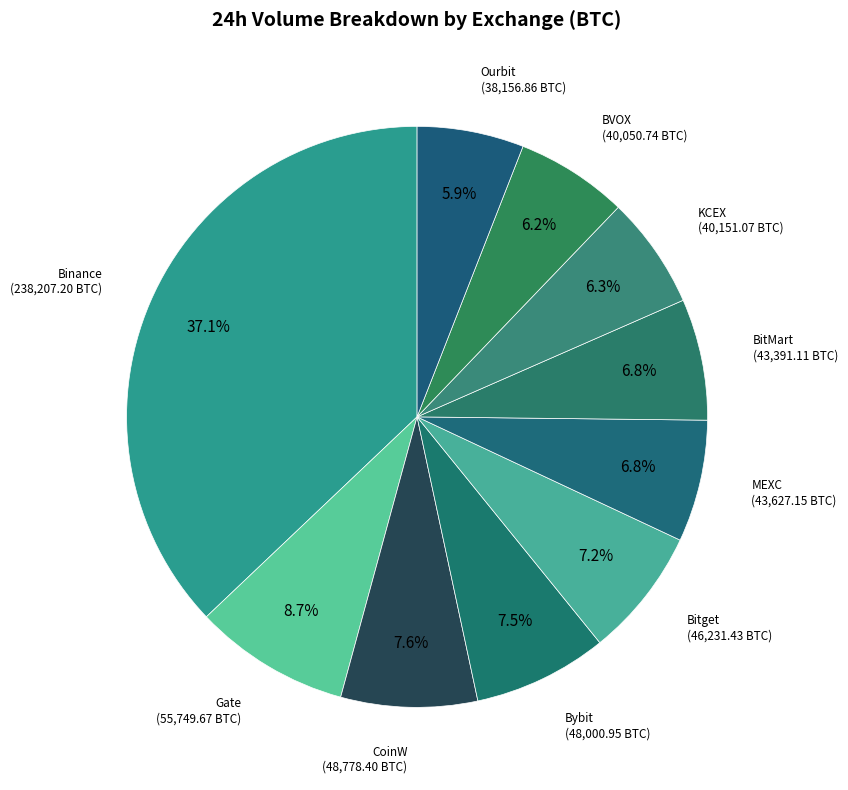

Approximately how many times larger is the value at CoinW compared to Bybit?

1.0